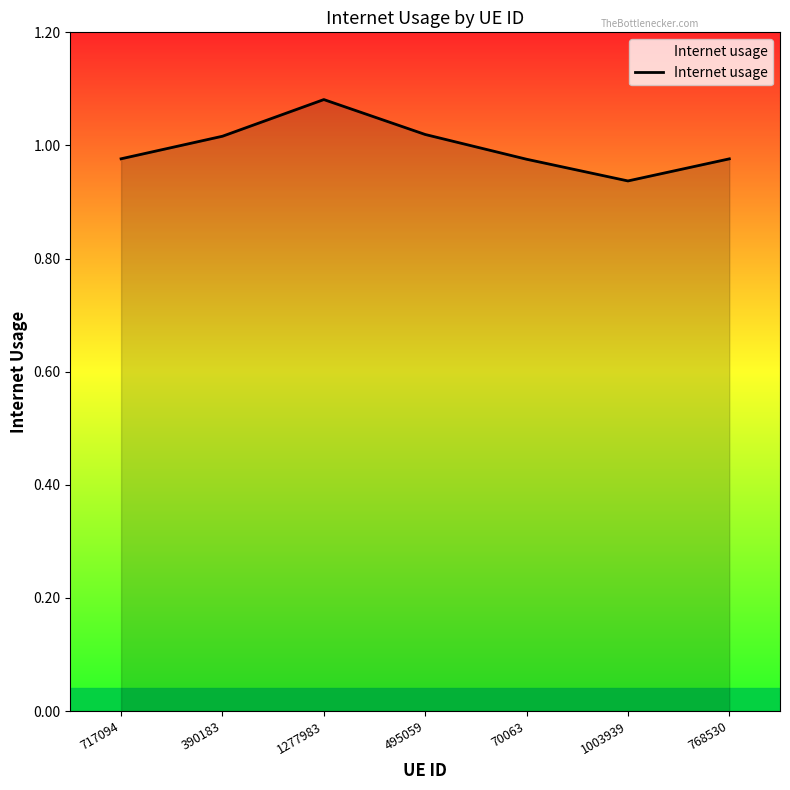

Count the values in the range 0 to 1.

4